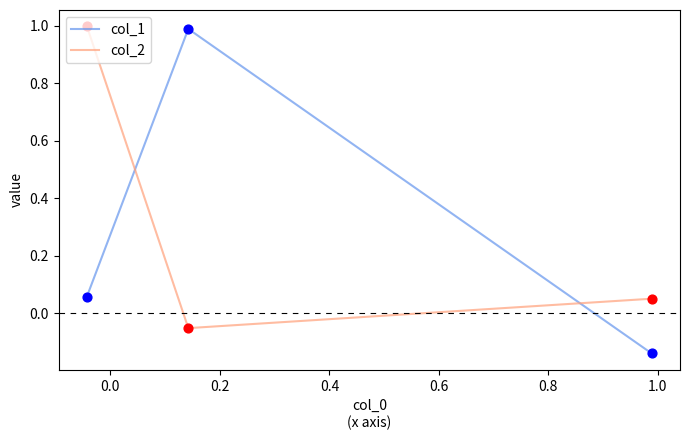

Which series reaches the maximum Y coordinate?

col_2